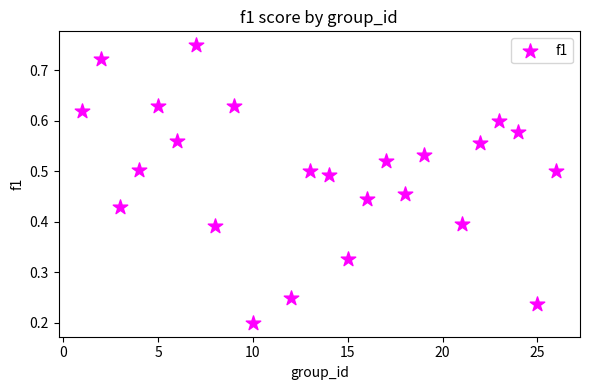

What is the range of X values (max minus min)?

25.0